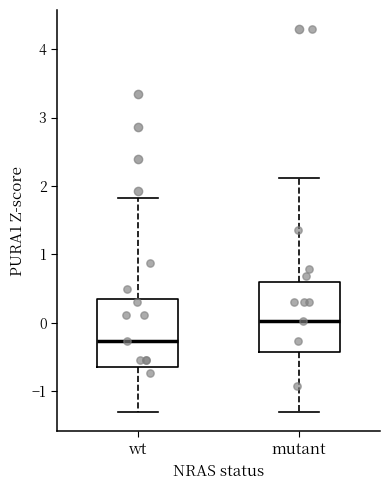

Which box's median line is the highest?

mutant